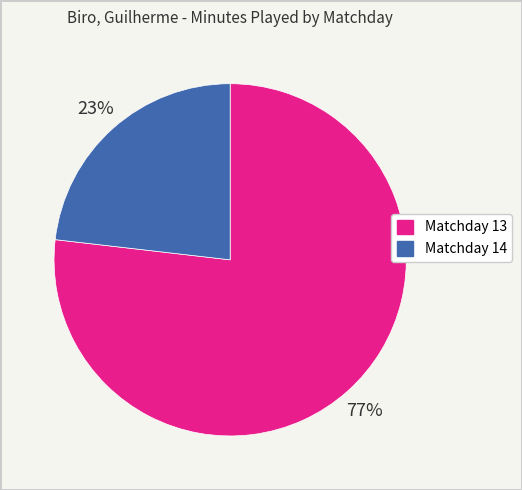

To the nearest percent, what is the average slice percentage?

50%